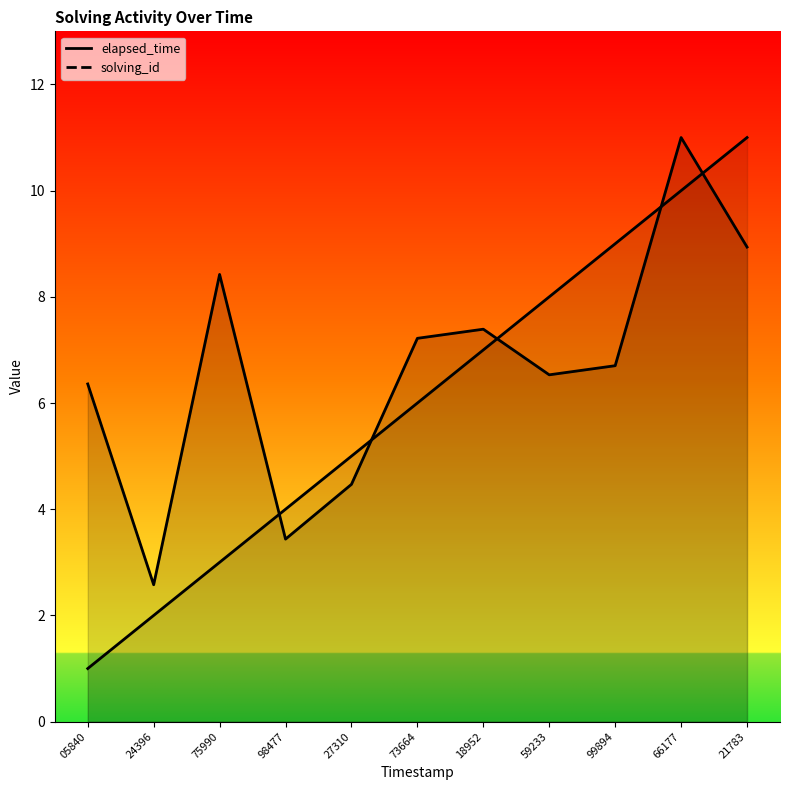

How many series are shown in this chart?

2